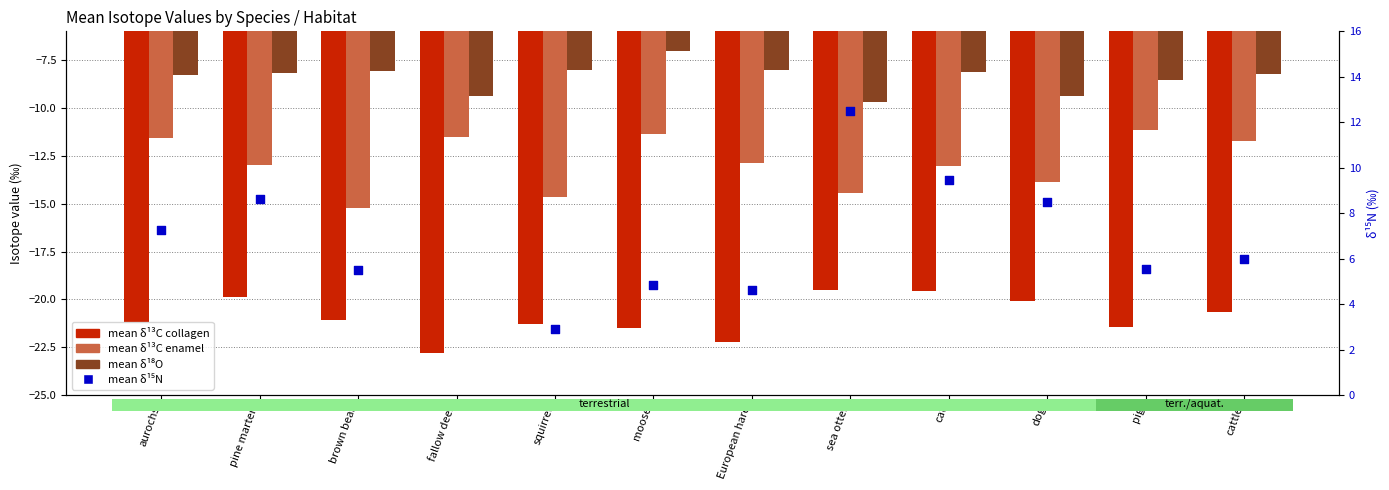

At which category is the sum across all series the highest?

sea otter